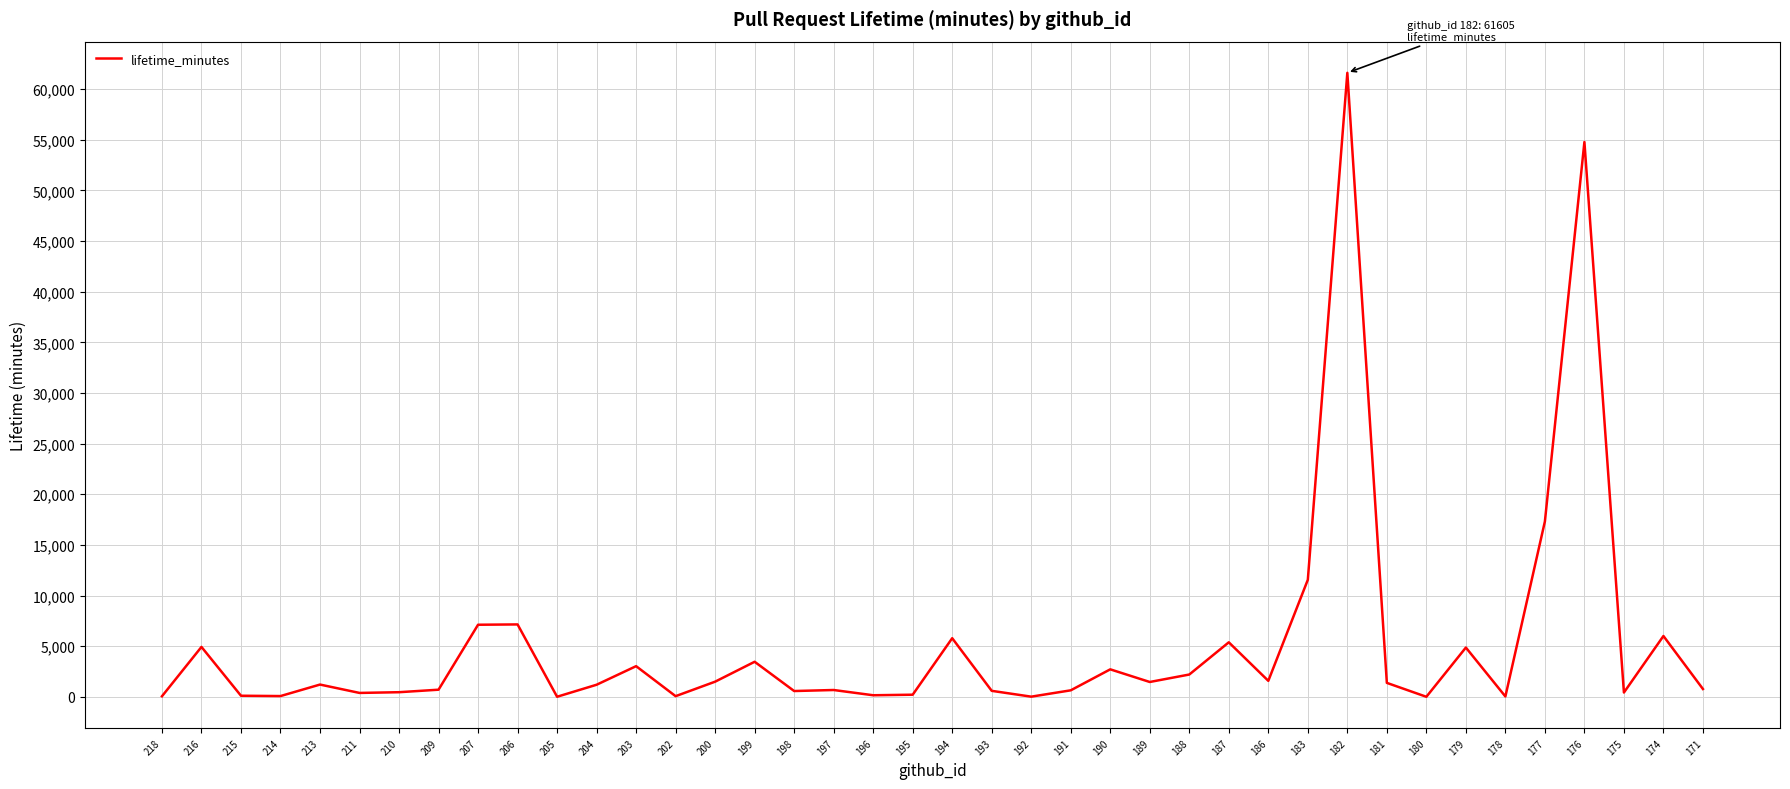

Is it true that the value at 207 is 11641?

False